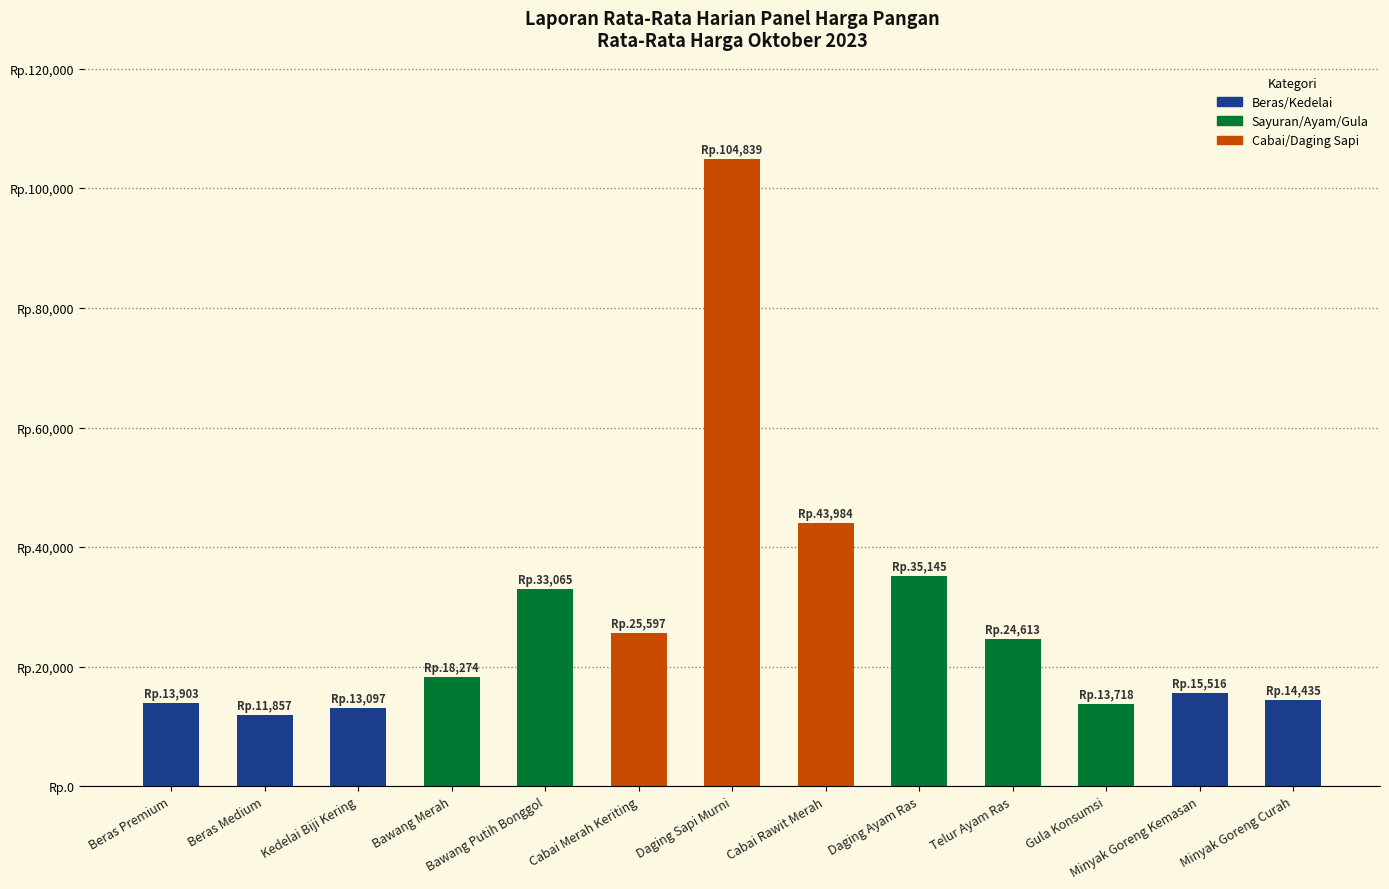

Which label corresponds to the smallest value in the chart?

Beras Medium